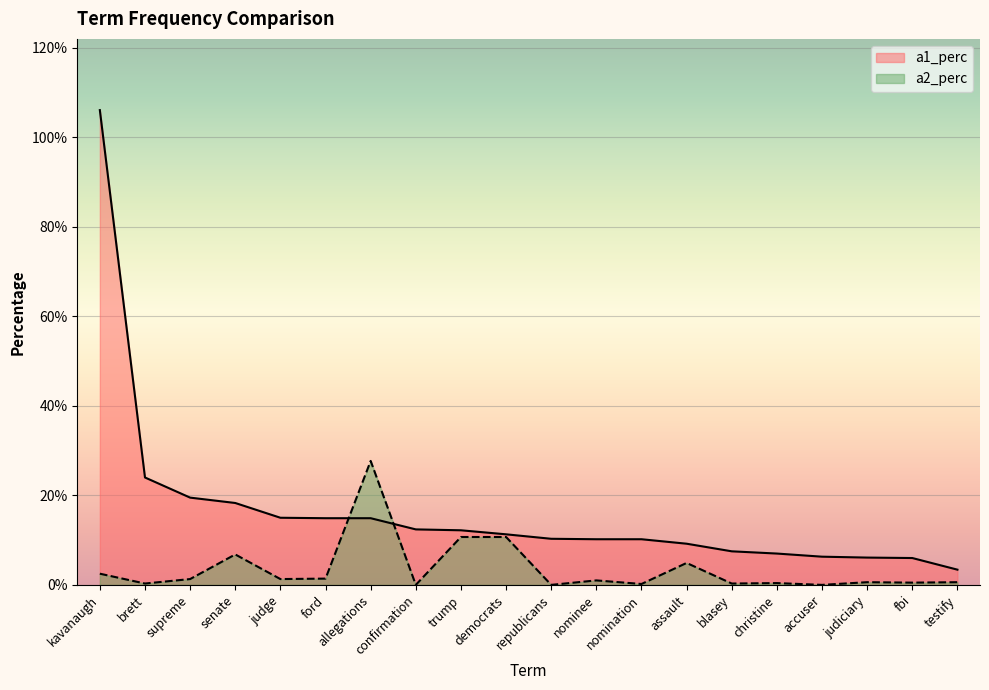

Which series has the widest spread of values?

a1_perc